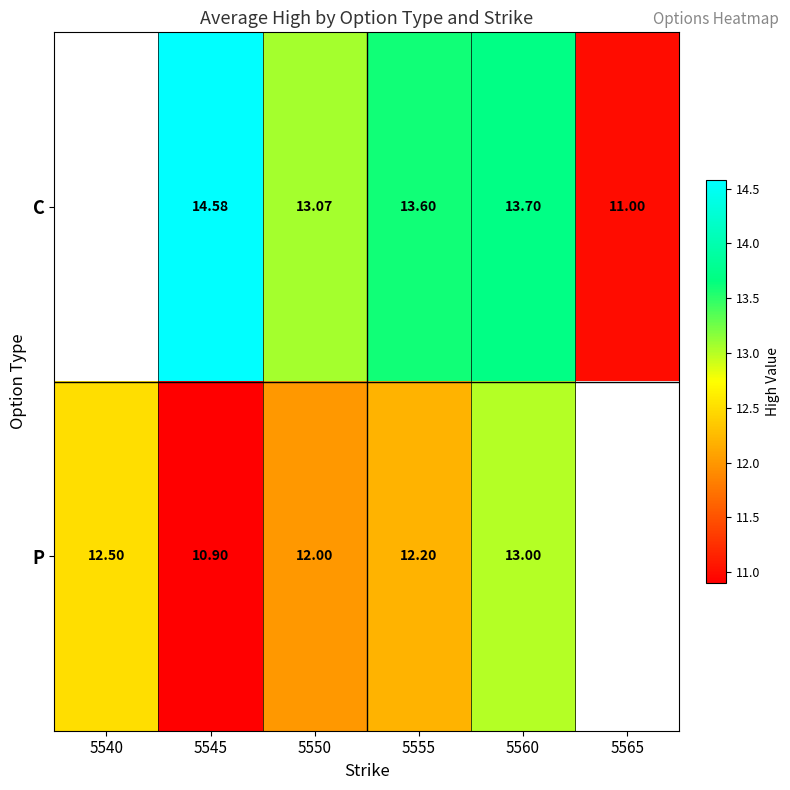

Rank the series at 5550 from lowest to highest value.

P, C